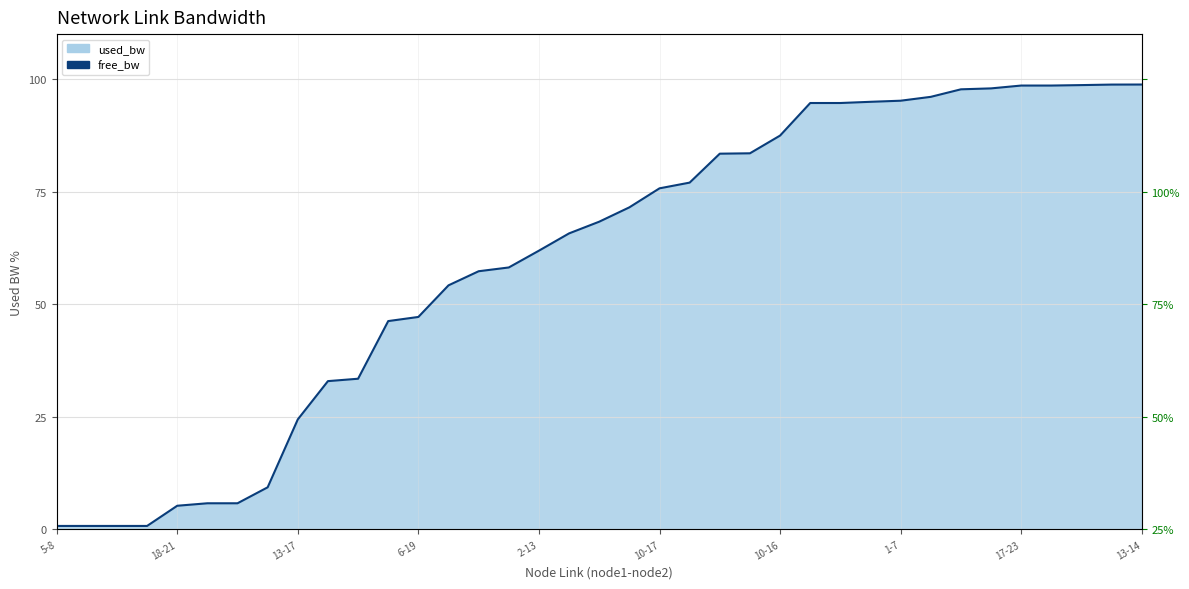

What is the minimum value shown in the chart?

0.8